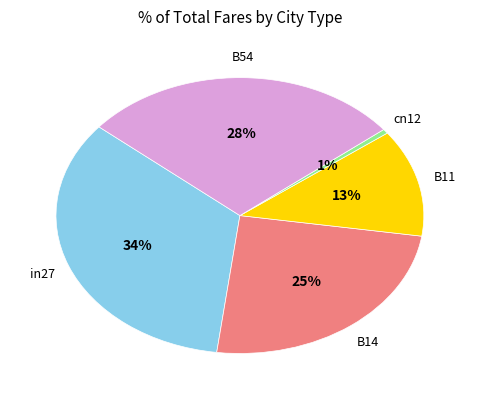

How many slices are in this pie chart?

5